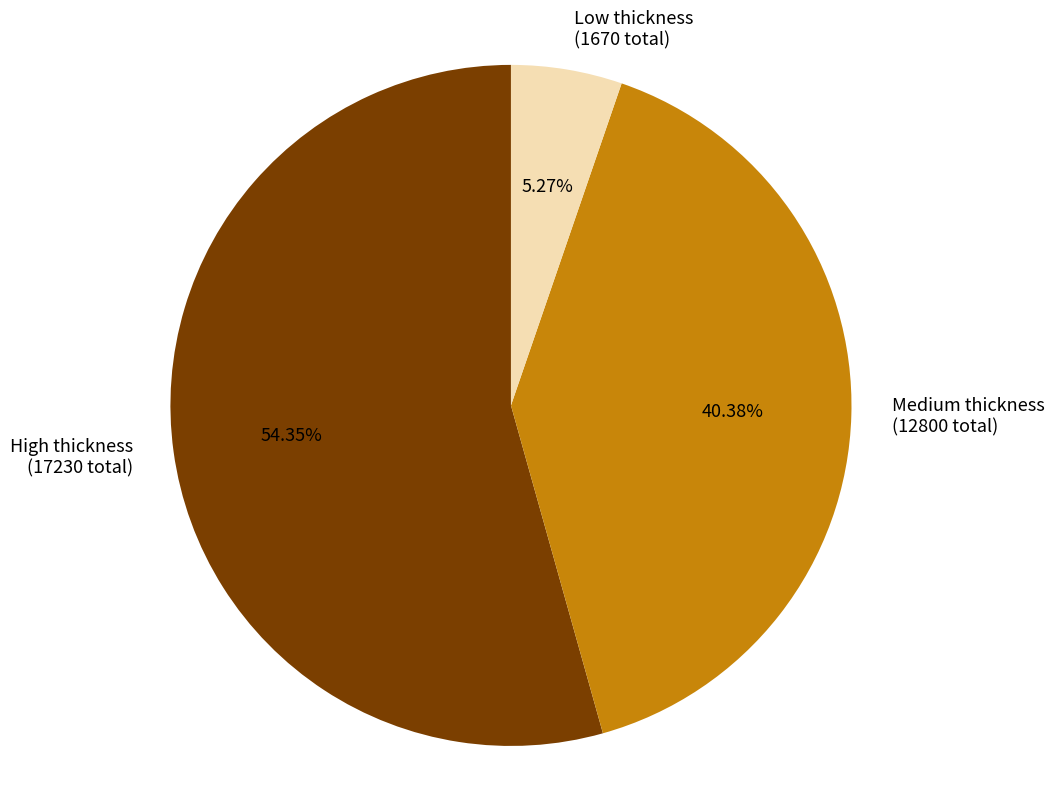

Approximately how many times larger is the value at Medium thickness compared to Low thickness?

7.7